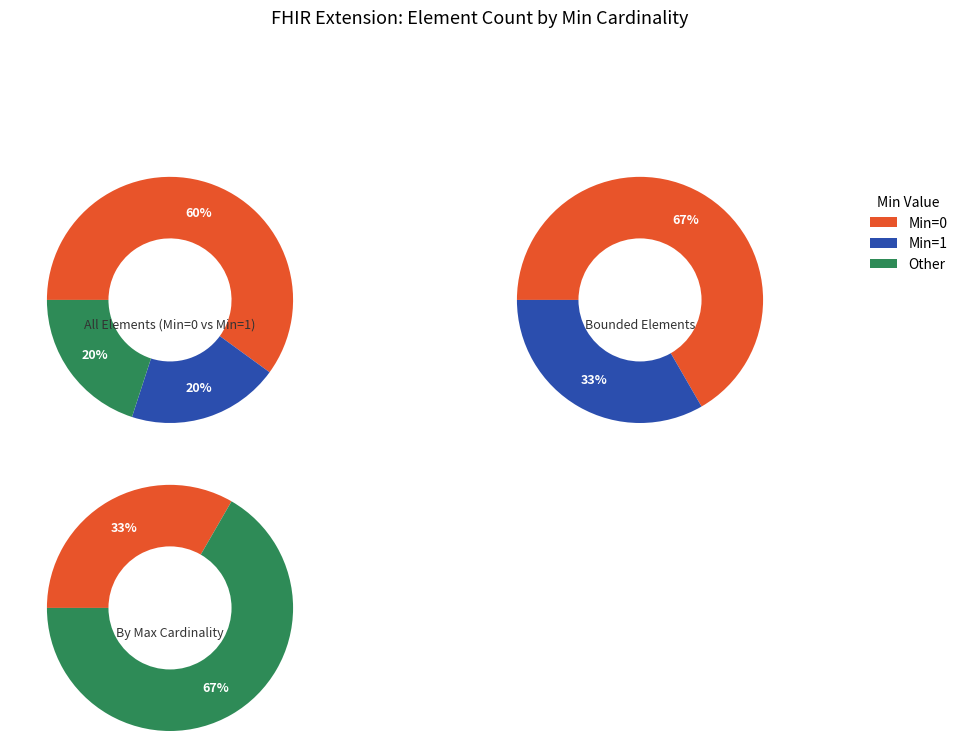

Is it true that Extension is 0% of the pie?

True